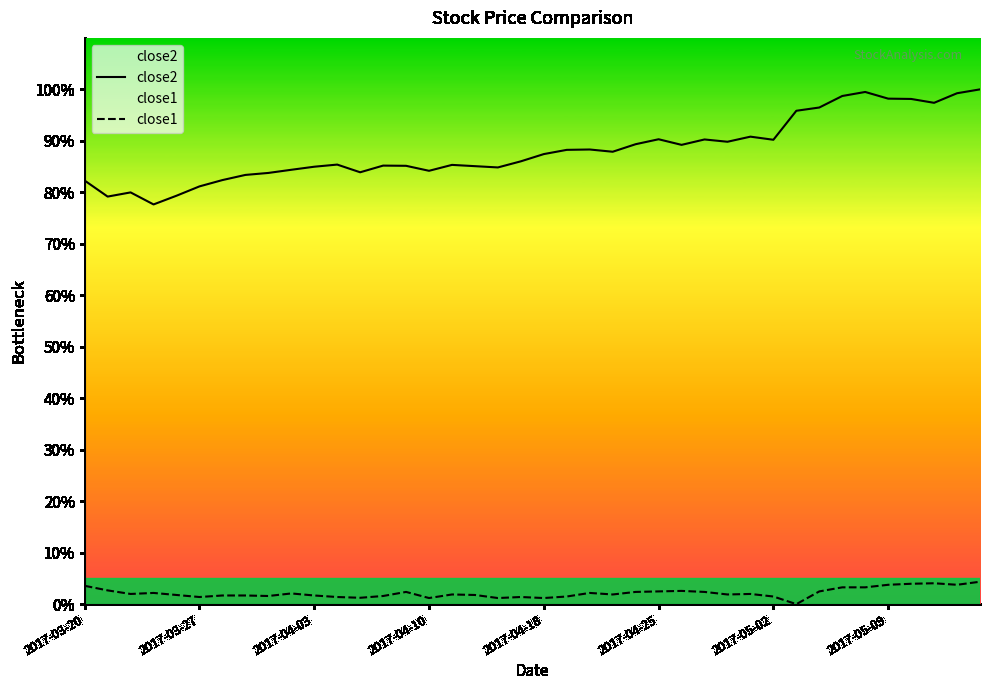

What are all the series names shown in the legend?

close2, close1